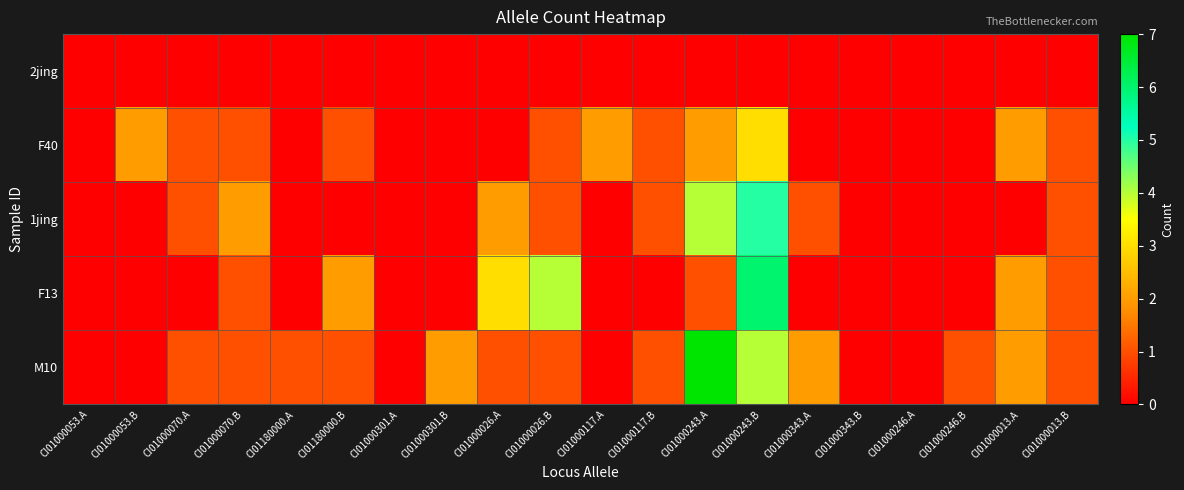

Reading right to left, extract all data points from this chart.

2jing: CI01000013.B=0	CI01000013.A=0	CI01000246.B=0	CI01000246.A=0	CI01000343.B=0	CI01000343.A=0	CI01000243.B=0	CI01000243.A=0	CI01000117.B=0	CI01000117.A=0	CI01000026.B=0	CI01000026.A=0	CI01000301.B=0	CI01000301.A=0	CI01180000.B=0	CI01180000.A=0	CI01000070.B=0	CI01000070.A=0	CI01000053.B=0	CI01000053.A=0
F40: CI01000013.B=1	CI01000013.A=2	CI01000246.B=0	CI01000246.A=0	CI01000343.B=0	CI01000343.A=0	CI01000243.B=3	CI01000243.A=2	CI01000117.B=1	CI01000117.A=2	CI01000026.B=1	CI01000026.A=0	CI01000301.B=0	CI01000301.A=0	CI01180000.B=1	CI01180000.A=0	CI01000070.B=1	CI01000070.A=1	CI01000053.B=2	CI01000053.A=0
1jing: CI01000013.B=1	CI01000013.A=0	CI01000246.B=0	CI01000246.A=0	CI01000343.B=0	CI01000343.A=1	CI01000243.B=5	CI01000243.A=4	CI01000117.B=1	CI01000117.A=0	CI01000026.B=1	CI01000026.A=2	CI01000301.B=0	CI01000301.A=0	CI01180000.B=0	CI01180000.A=0	CI01000070.B=2	CI01000070.A=1	CI01000053.B=0	CI01000053.A=0
F13: CI01000013.B=1	CI01000013.A=2	CI01000246.B=0	CI01000246.A=0	CI01000343.B=0	CI01000343.A=0	CI01000243.B=6	CI01000243.A=1	CI01000117.B=0	CI01000117.A=0	CI01000026.B=4	CI01000026.A=3	CI01000301.B=0	CI01000301.A=0	CI01180000.B=2	CI01180000.A=0	CI01000070.B=1	CI01000070.A=0	CI01000053.B=0	CI01000053.A=0
M10: CI01000013.B=1	CI01000013.A=2	CI01000246.B=1	CI01000246.A=0	CI01000343.B=0	CI01000343.A=2	CI01000243.B=4	CI01000243.A=7	CI01000117.B=1	CI01000117.A=0	CI01000026.B=1	CI01000026.A=1	CI01000301.B=2	CI01000301.A=0	CI01180000.B=1	CI01180000.A=1	CI01000070.B=1	CI01000070.A=1	CI01000053.B=0	CI01000053.A=0